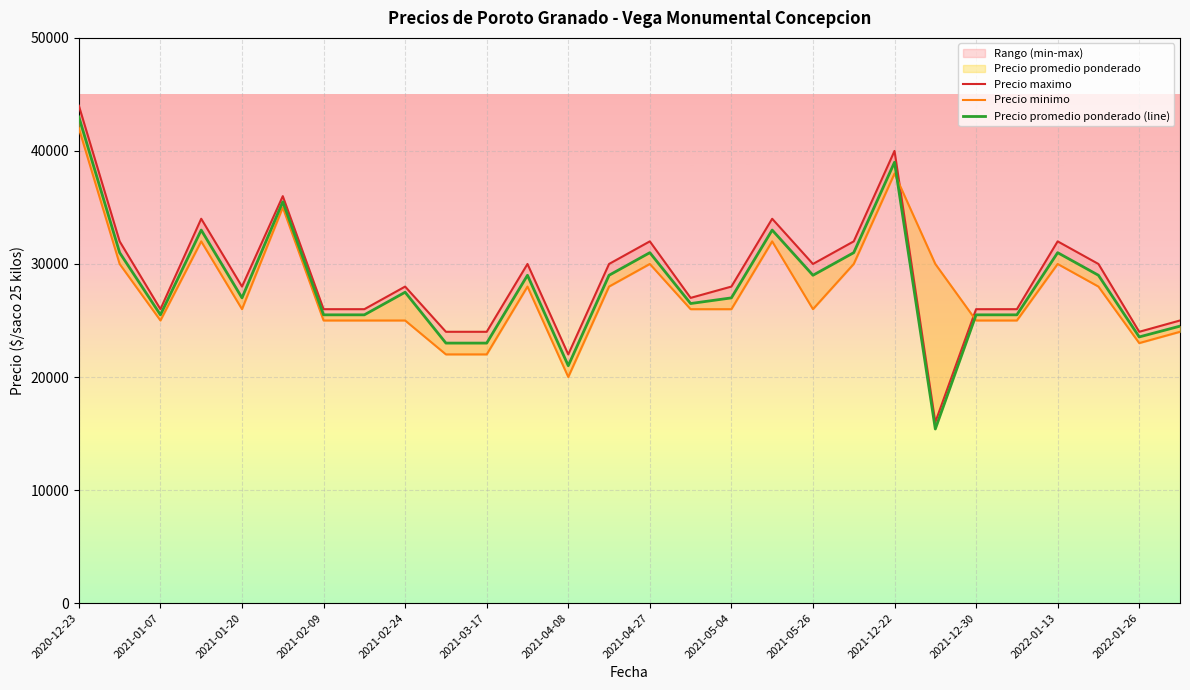

Reading right to left, what are all the values shown in this chart?

Precio maximo: 25000	24000	30000	32000	26000	26000	16000	40000	32000	30000	34000	28000	27000	32000	30000	22000	30000	24000	24000	28000	26000	26000	36000	28000	34000	26000	32000	44000
Precio minimo: 24000	23000	28000	30000	25000	25000	30000	38000	30000	26000	32000	26000	26000	30000	28000	20000	28000	22000	22000	25000	25000	25000	35000	26000	32000	25000	30000	42000
Precio promedio ponderado (line): 24500	23545	29000	31000	25500	25500	15400	39000	31000	29000	33000	27000	26500	31000	29000	21000	29000	23000	23000	27500	25500	25500	35500	27000	33000	25500	31000	43000